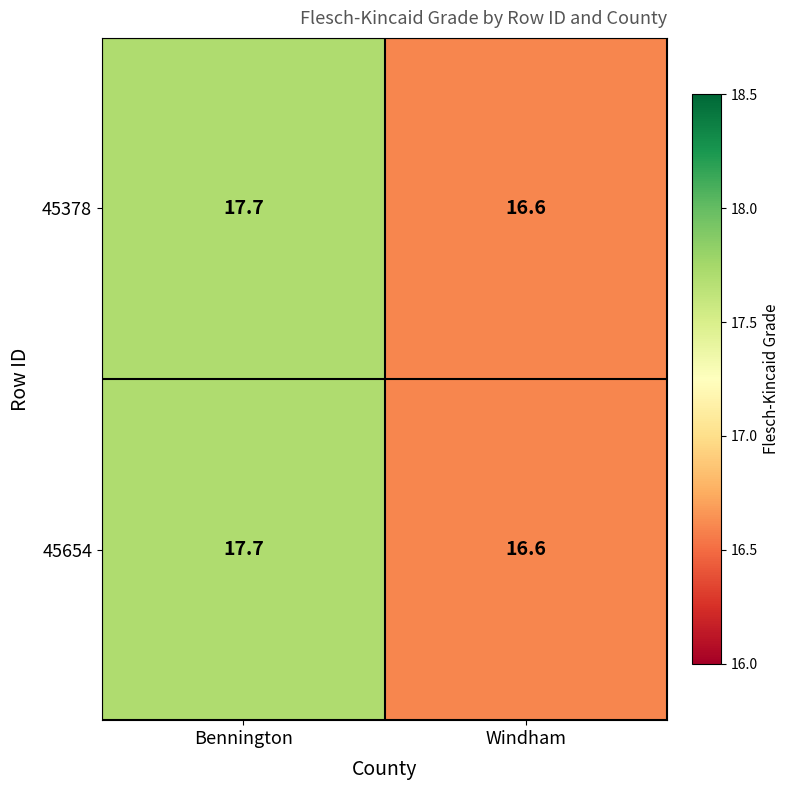

Reading left to right, transcribe all the data shown in this chart.

45378: 17.7	16.6
45654: 17.7	16.6